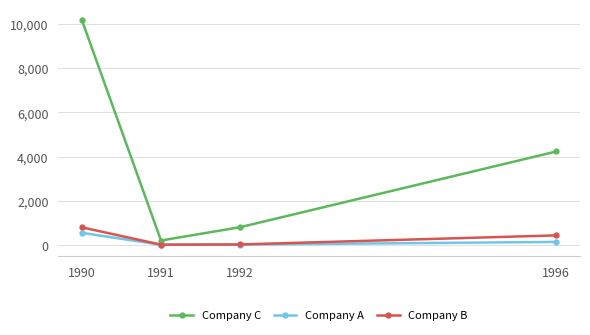

Which series has the largest total across all categories?

Company C